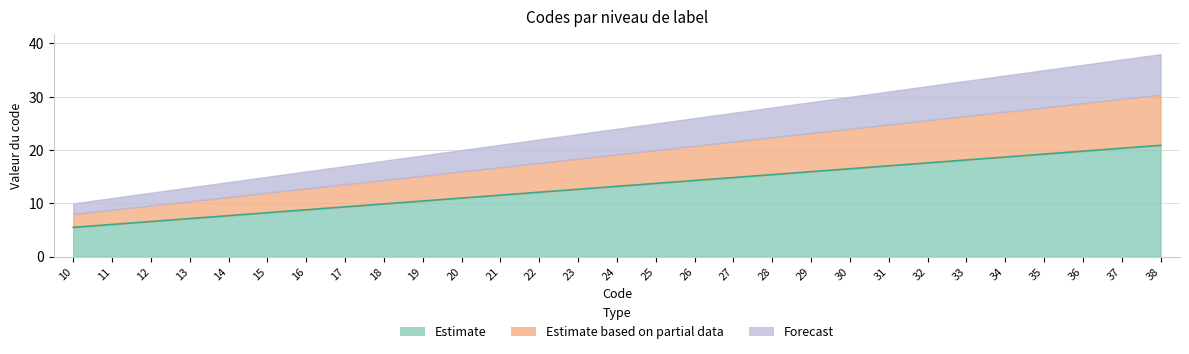

What is the change in value from 24 to 32?

+4.4